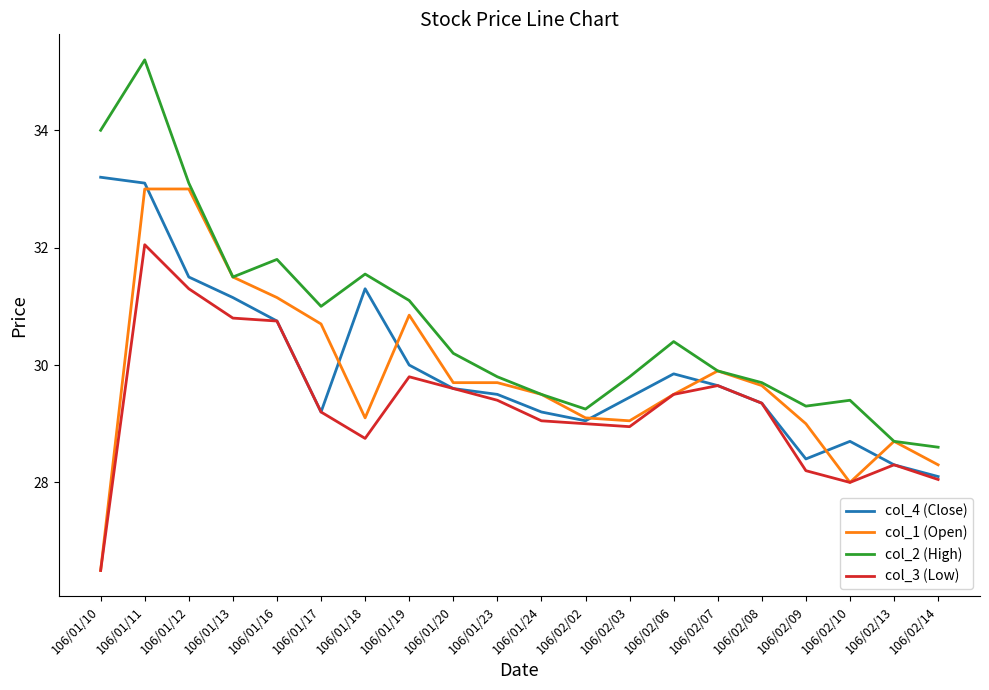

At which category is the sum across all series the highest?

106/01/11